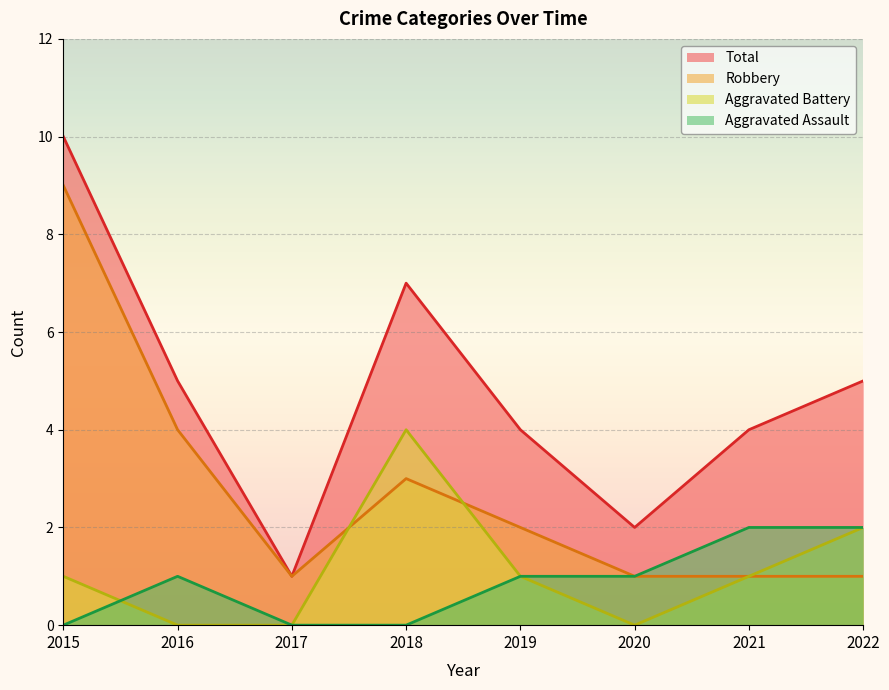

At which label does Aggravated Assault reach its minimum?

2015